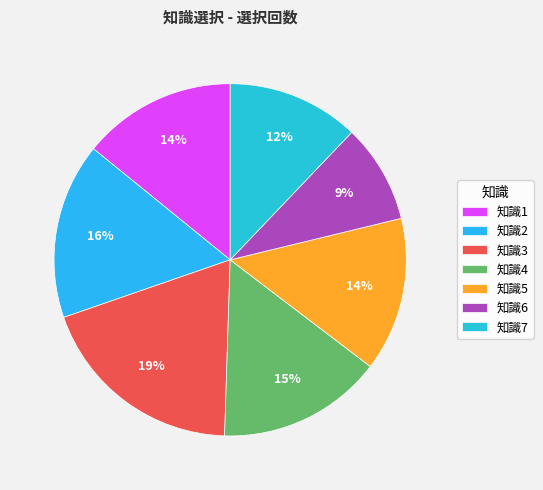

How many segments does this pie chart have?

7